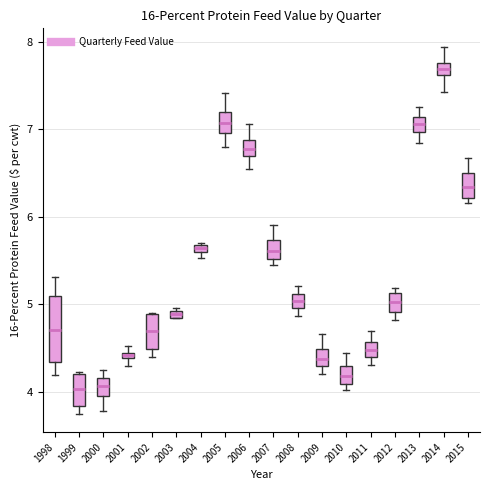

Which box is the tallest, from its lower edge to its upper edge?

1998